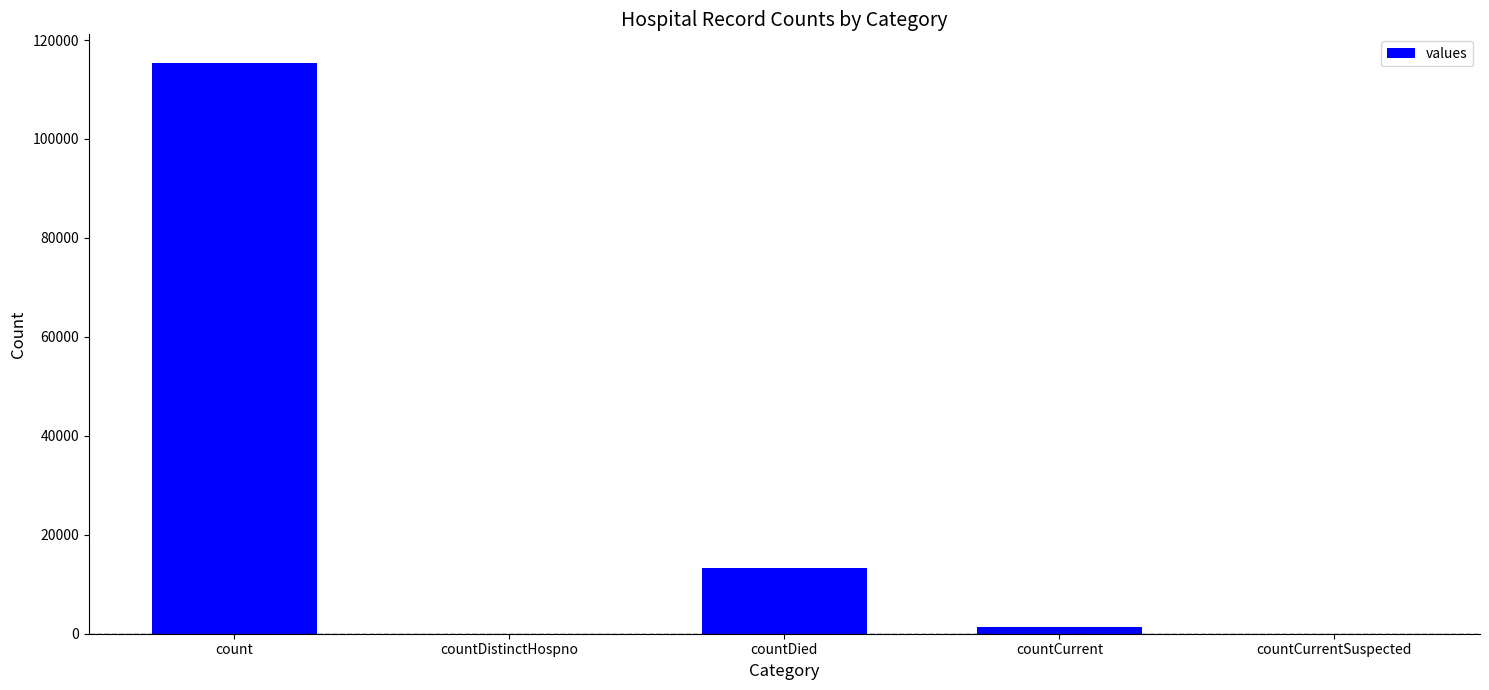

Reading left to right, extract all data points from this chart.

count=115379	countDistinctHospno=0	countDied=13343	countCurrent=1383	countCurrentSuspected=0